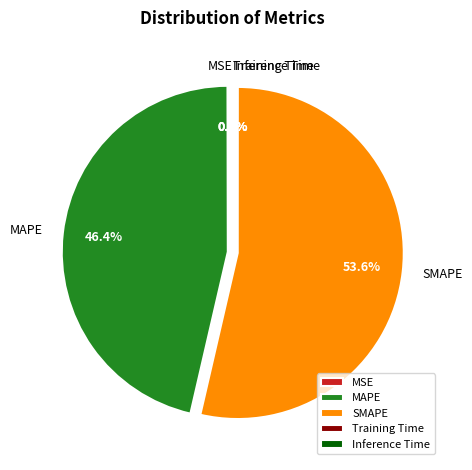

What percentage is the SMAPE slice, to the nearest percent?

54%